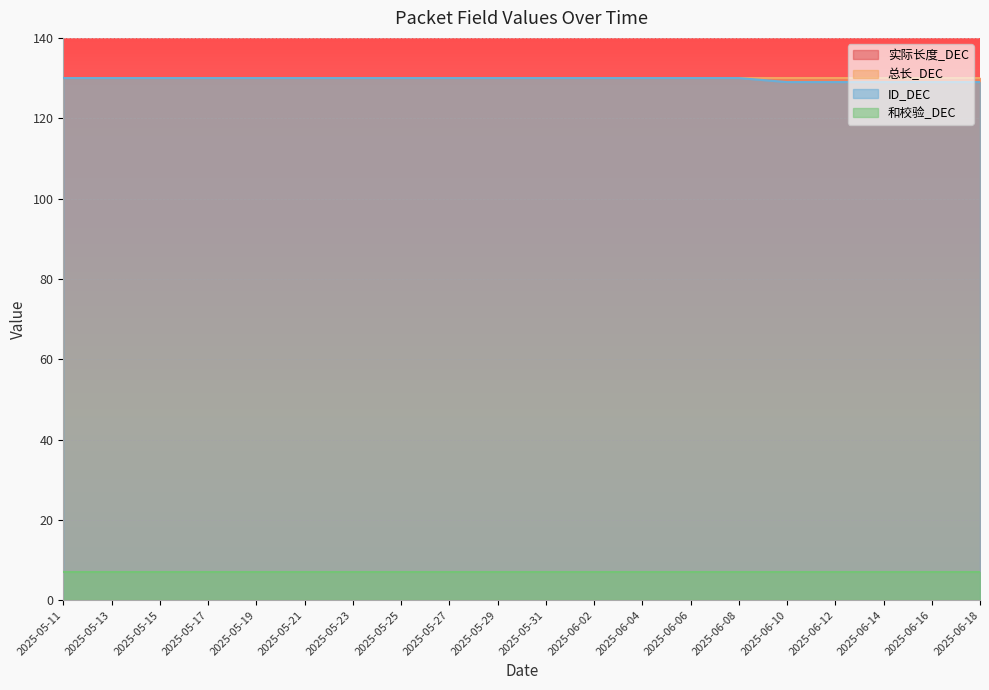

True or false: 和校验_DEC and 总长_DEC intersect in this chart.

False